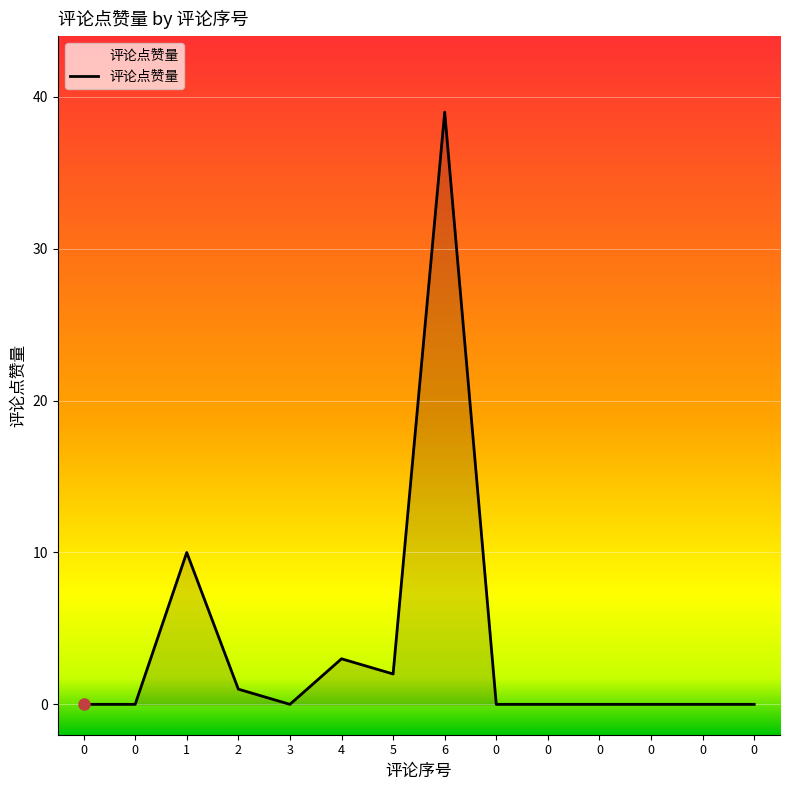

Does the chart have visible grid lines?

Yes